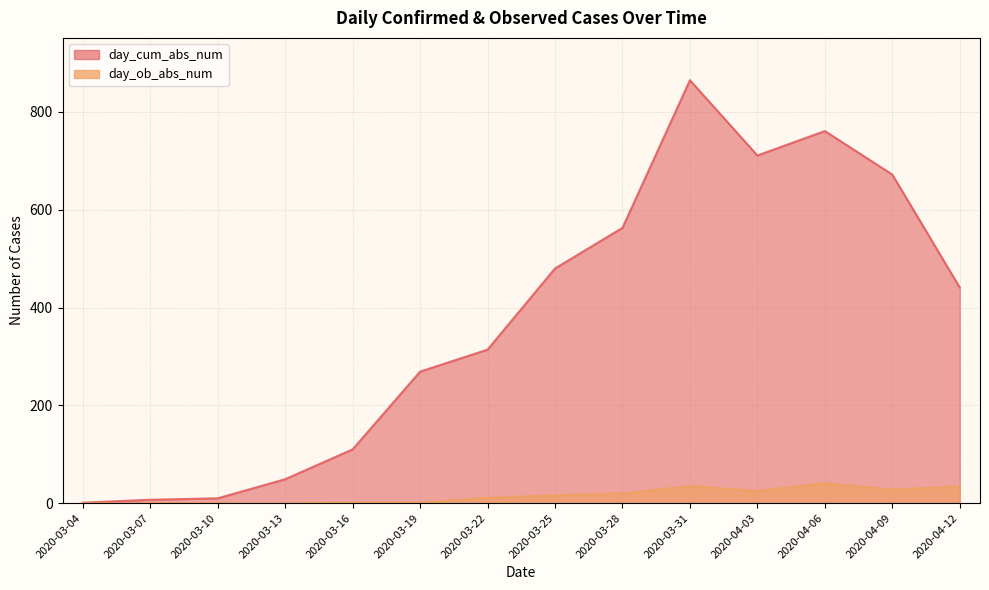

List the labels in order of day_ob_abs_num value, smallest first.

2020-03-04, 2020-03-07, 2020-03-10, 2020-03-13, 2020-03-16, 2020-03-19, 2020-03-22, 2020-03-25, 2020-03-28, 2020-04-03, 2020-04-09, 2020-04-12, 2020-03-31, 2020-04-06